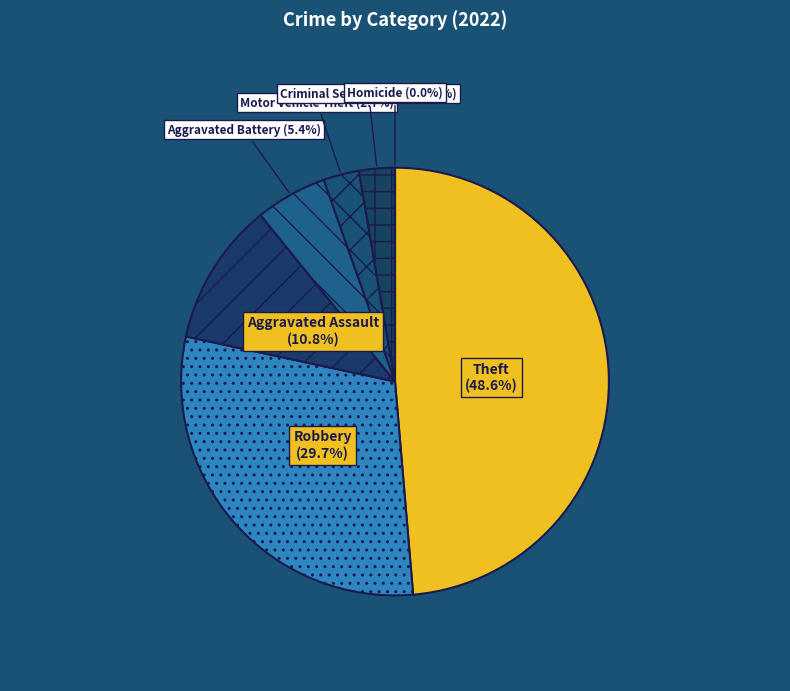

To the nearest percent, what percentage of the pie is Robbery?

30%